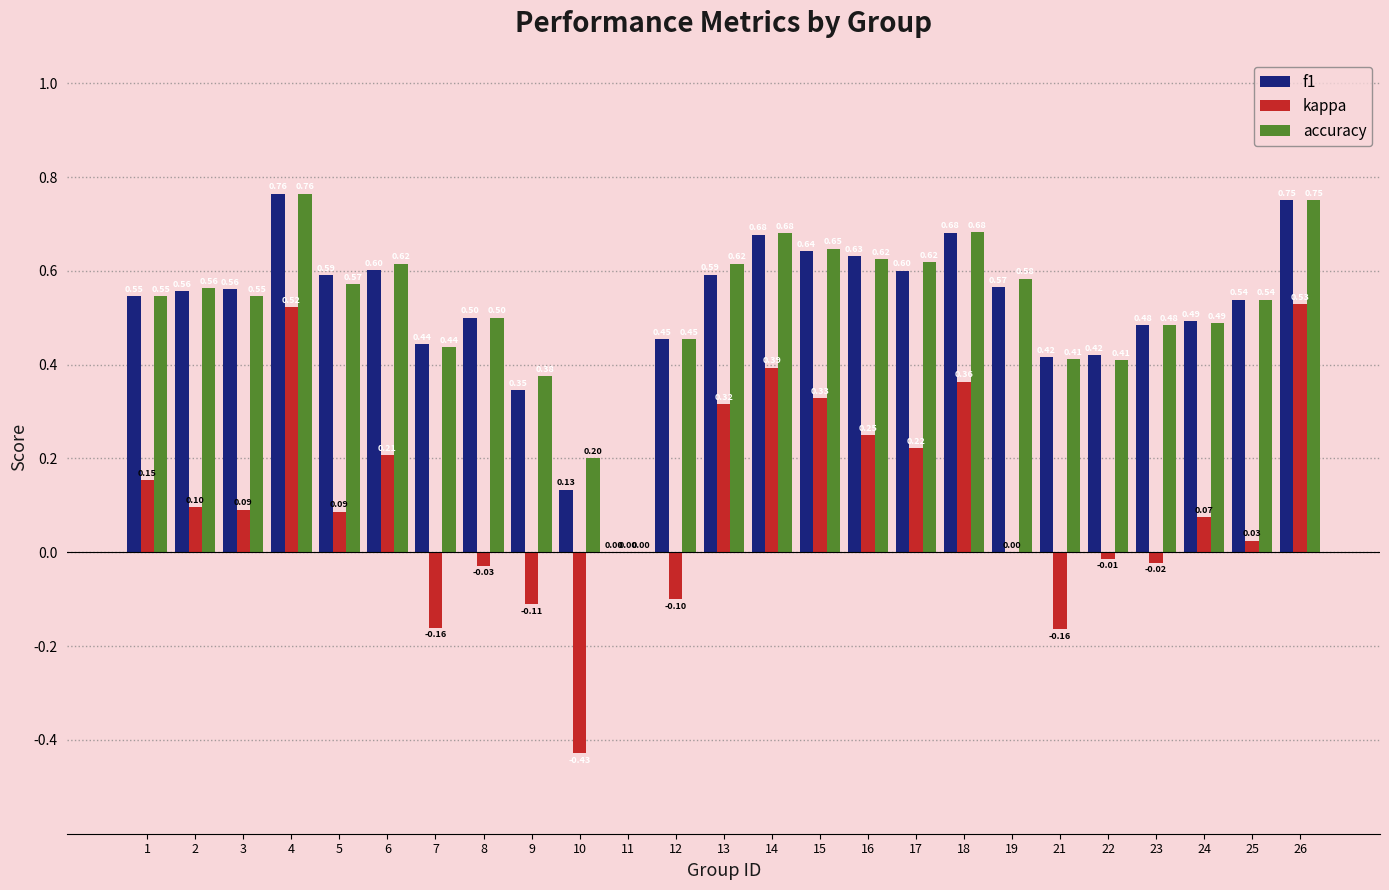

Between 3 and 13, which series saw the biggest shift?

kappa